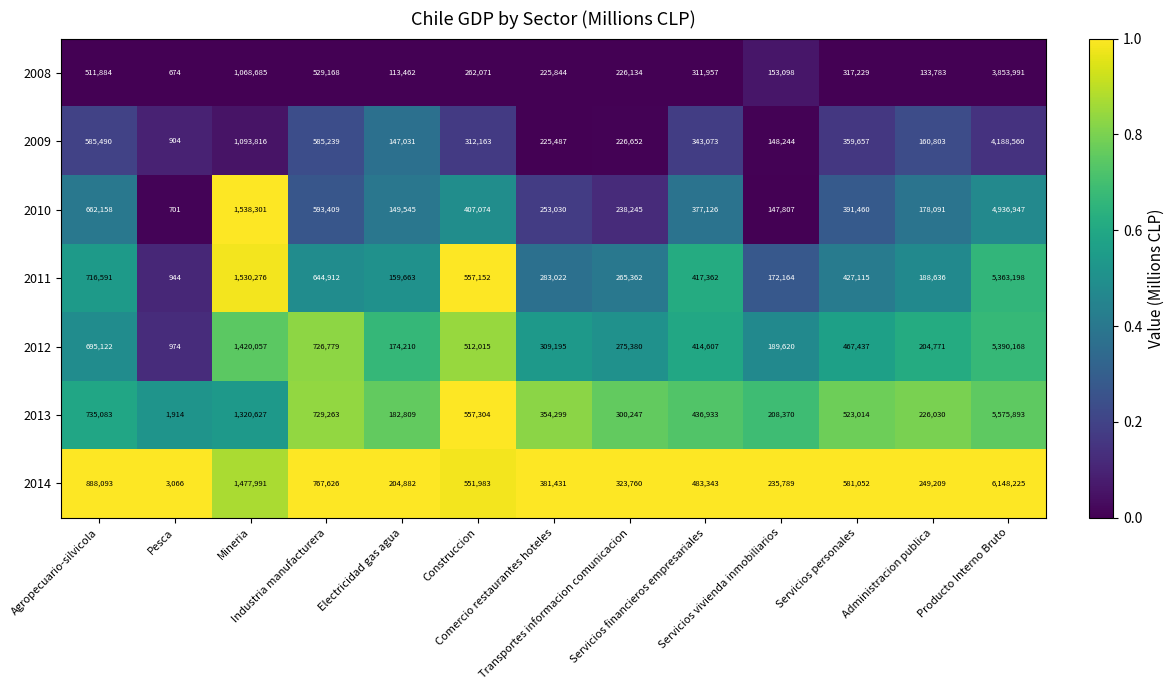

Which series has the largest total across all categories?

2014